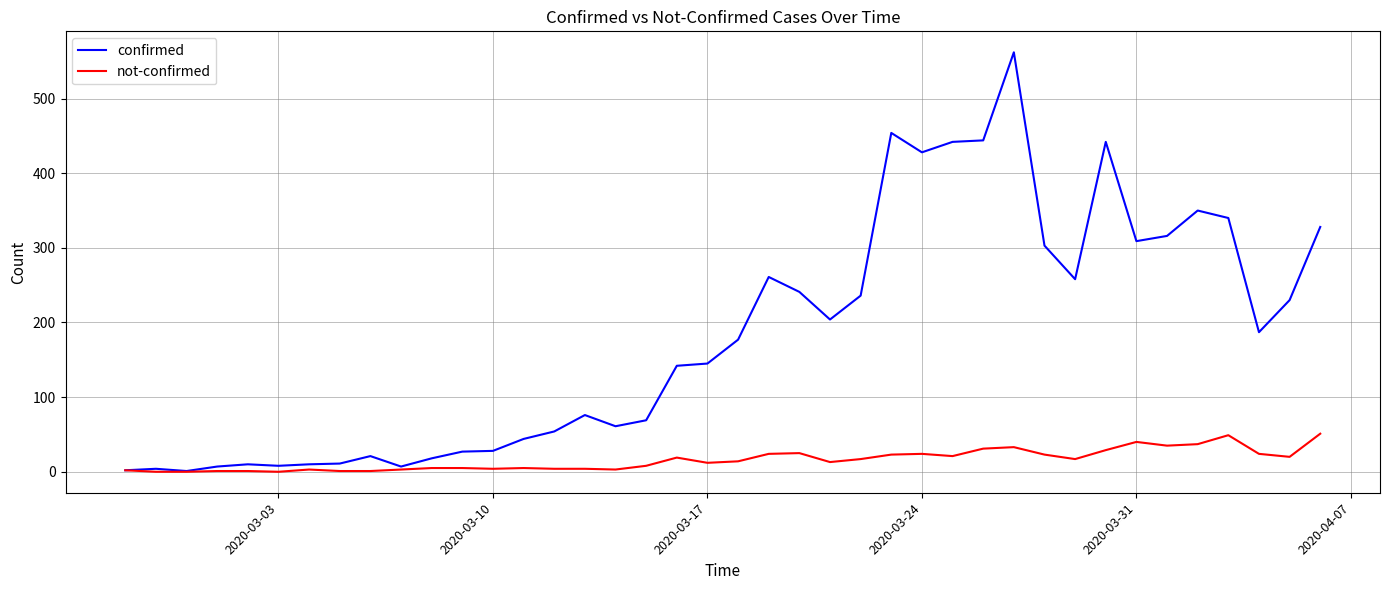

Which series has the largest total across all categories?

confirmed